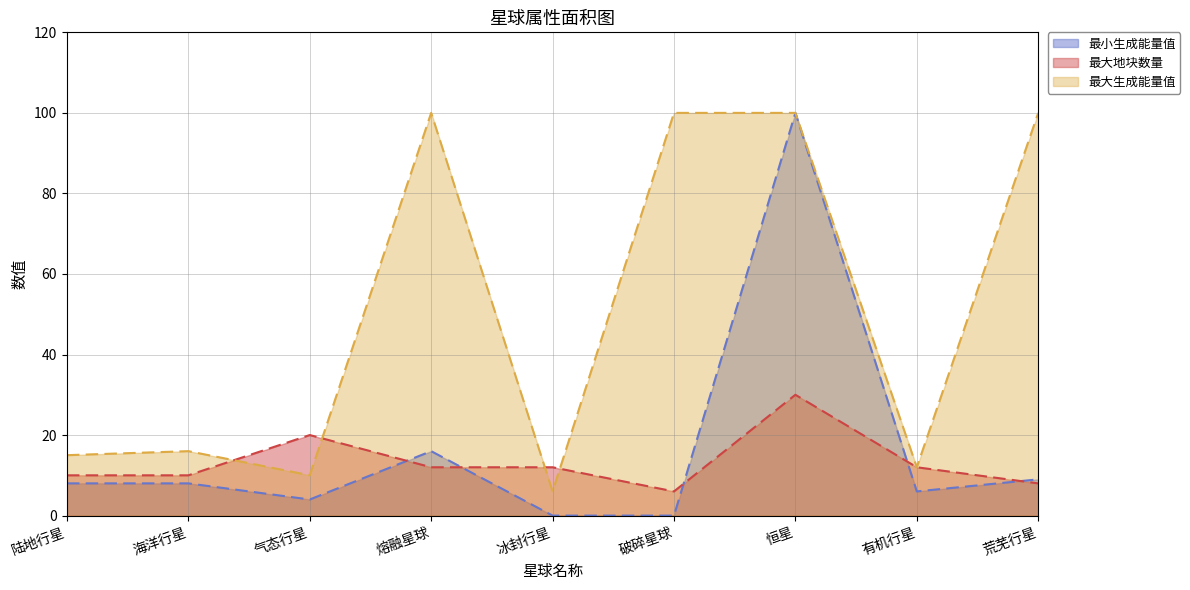

Is the value of 最大地块数量 at 恒星 greater than the value of 最大生成能量值 at 荒芜行星?

No